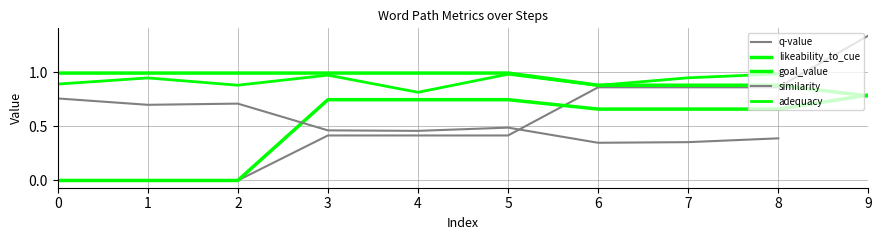

What is the highest value of the goal_value series?

1.0